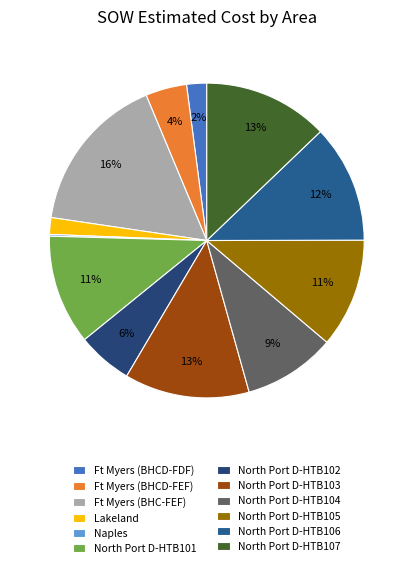

To the nearest percent, what portion does Ft Myers (BHCD-FDF) represent?

2%